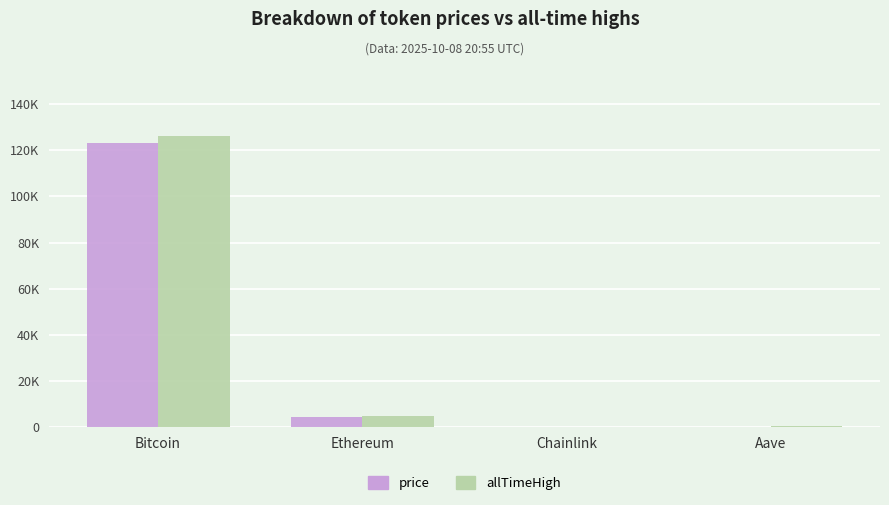

Does the chart contain stacked bars?

No